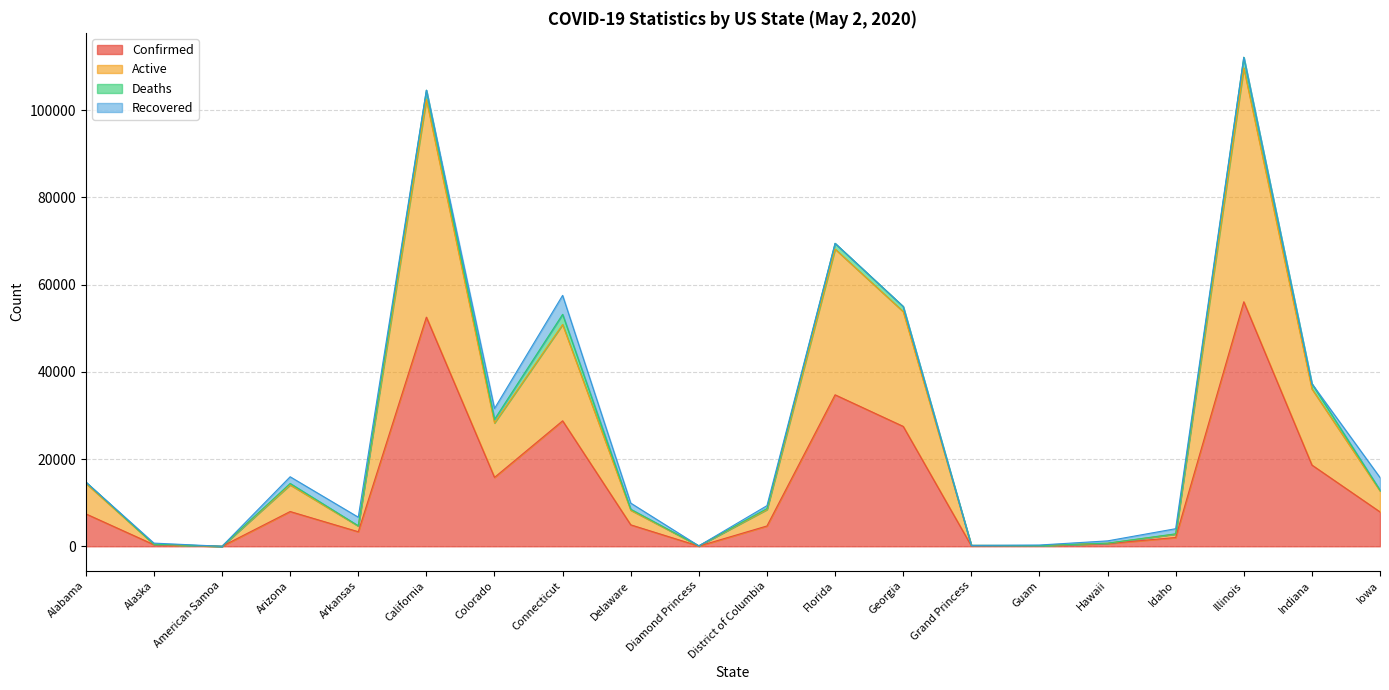

What is the spread (max minus min) of values at Georgia?

26320